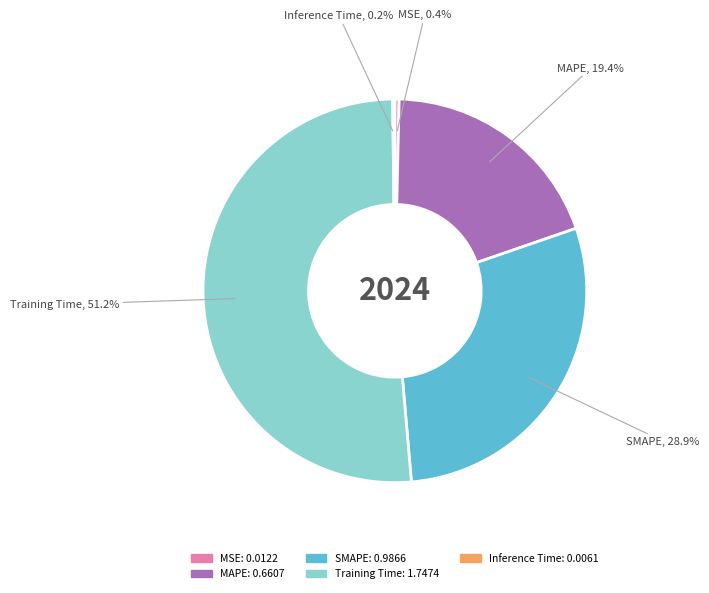

What percentage do SMAPE and MAPE together represent?

48.3%